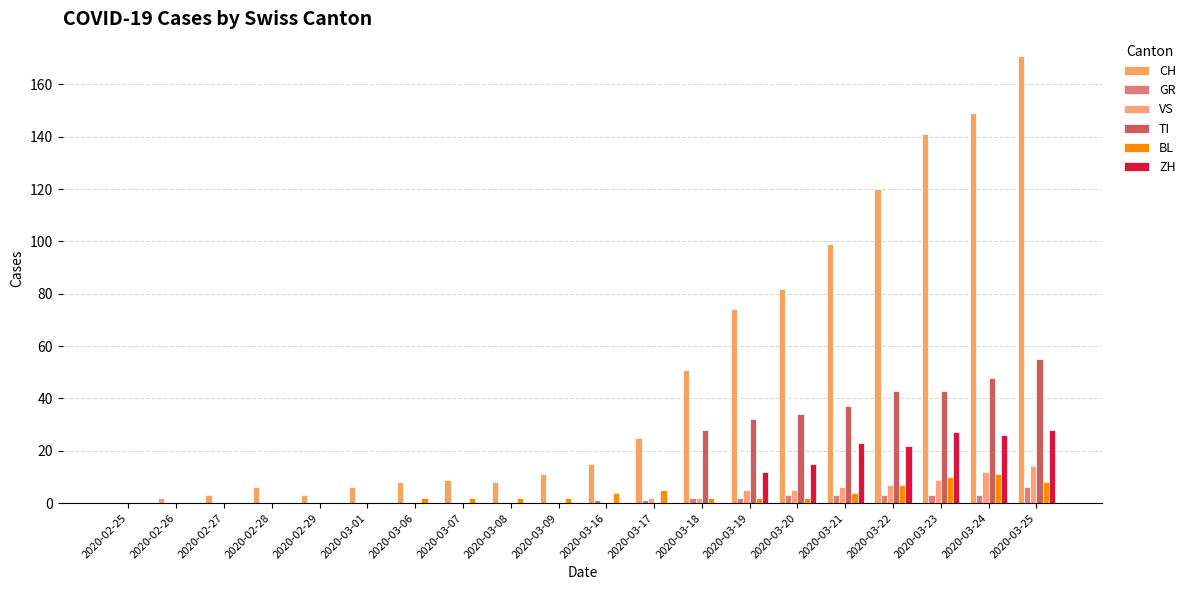

The CH series shows 140 at 2020-03-20. True or false?

False